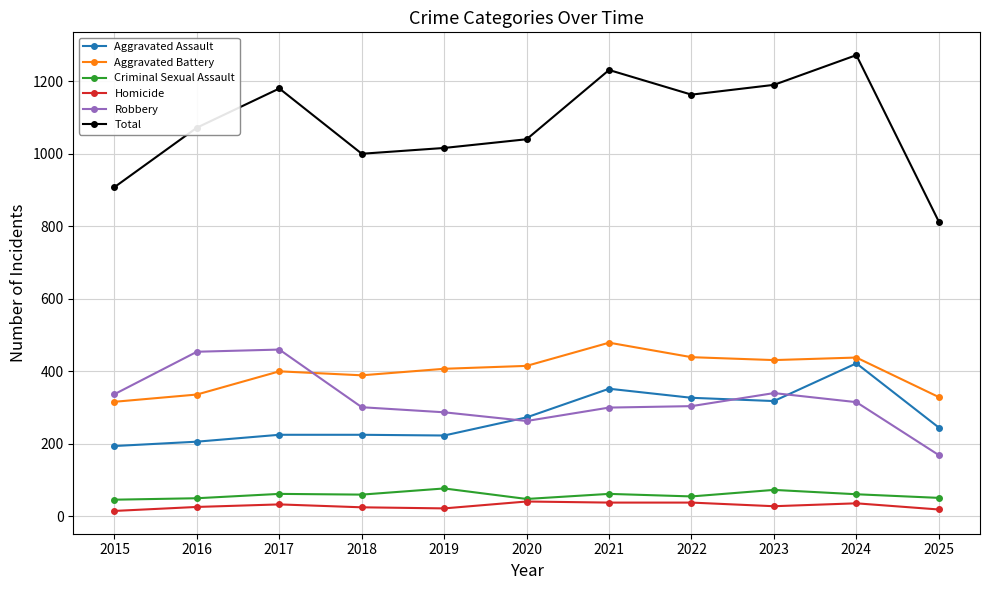

The value of Homicide at 2024 is 36. True or false?

True